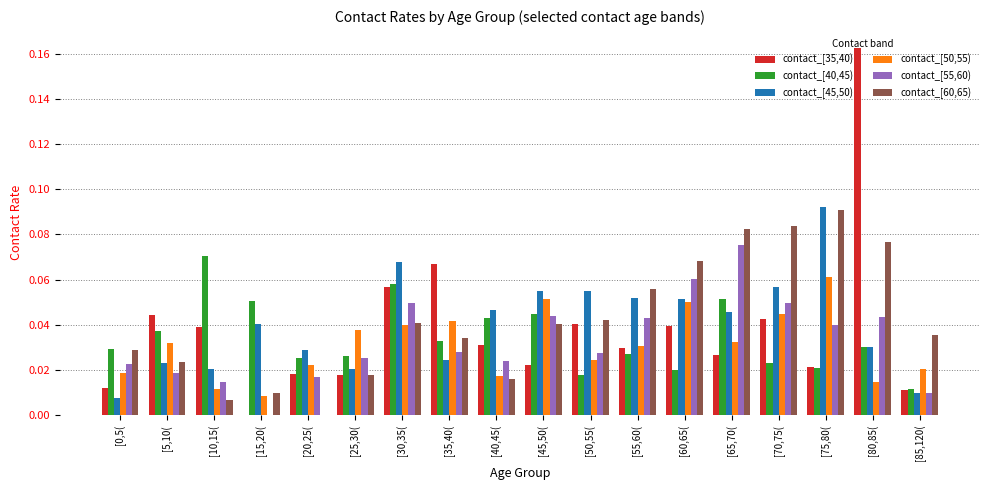

Between [35,40( and [70,75(, which series saw the biggest shift?

contact_[60,65)